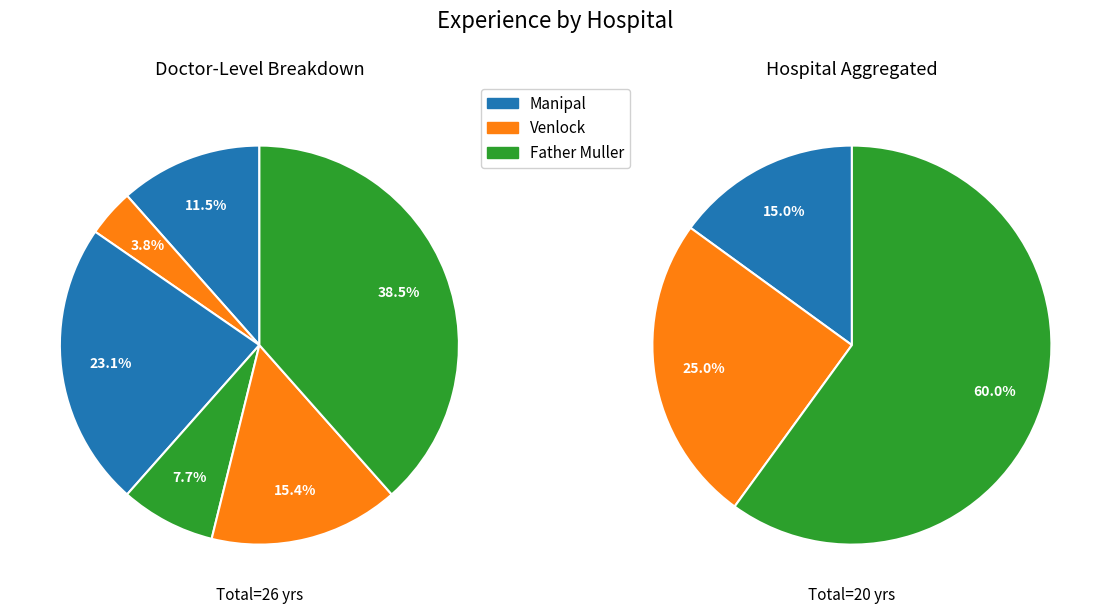

To the nearest percent, what is the difference between the largest and smallest slice percentages?

35%